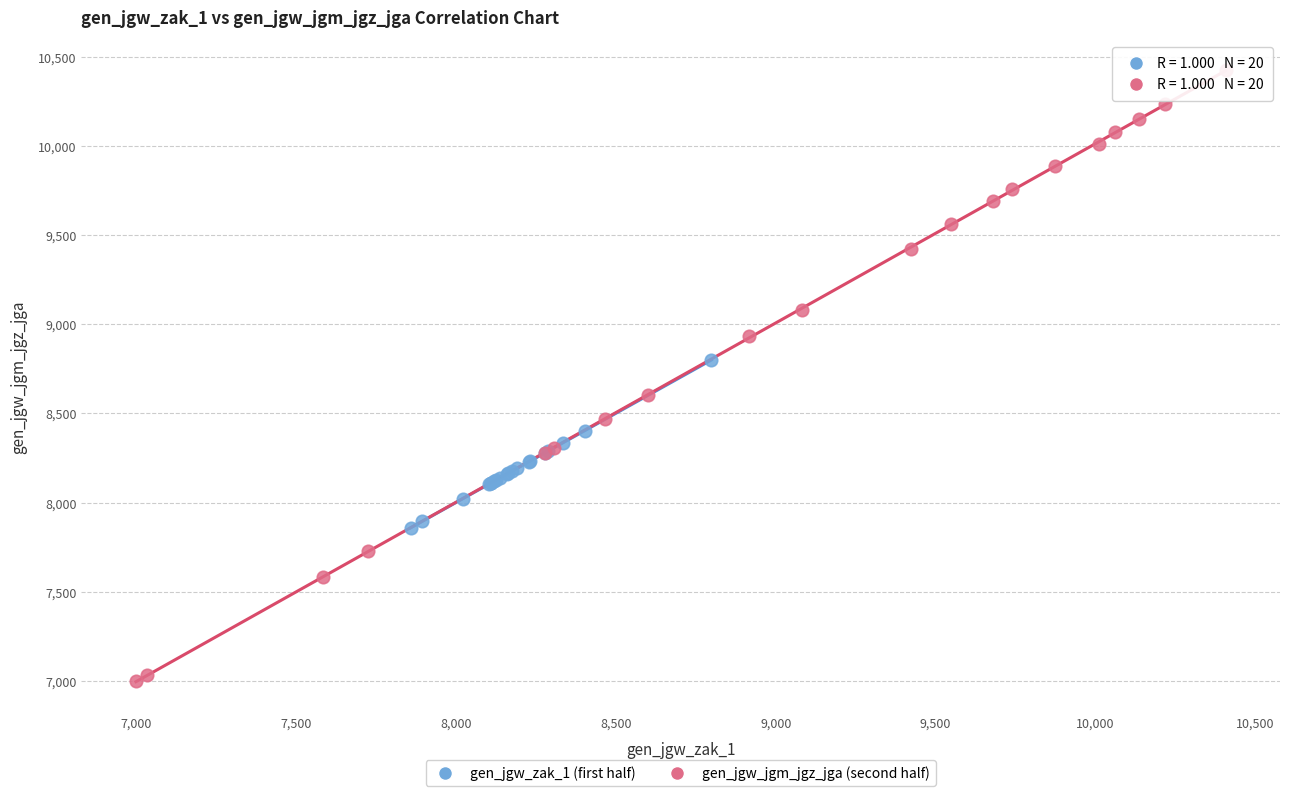

Which series reaches the minimum Y coordinate?

gen_jgw_jgm_jgz_jga (second half)